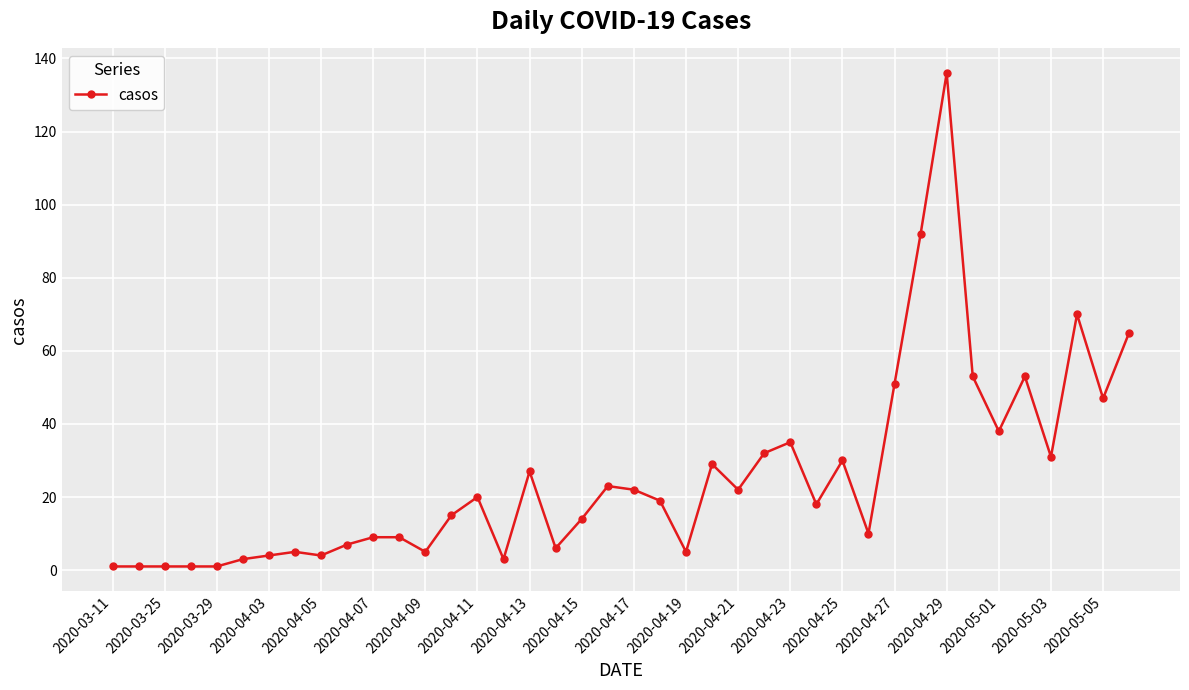

What is the maximum value shown in the chart?

136